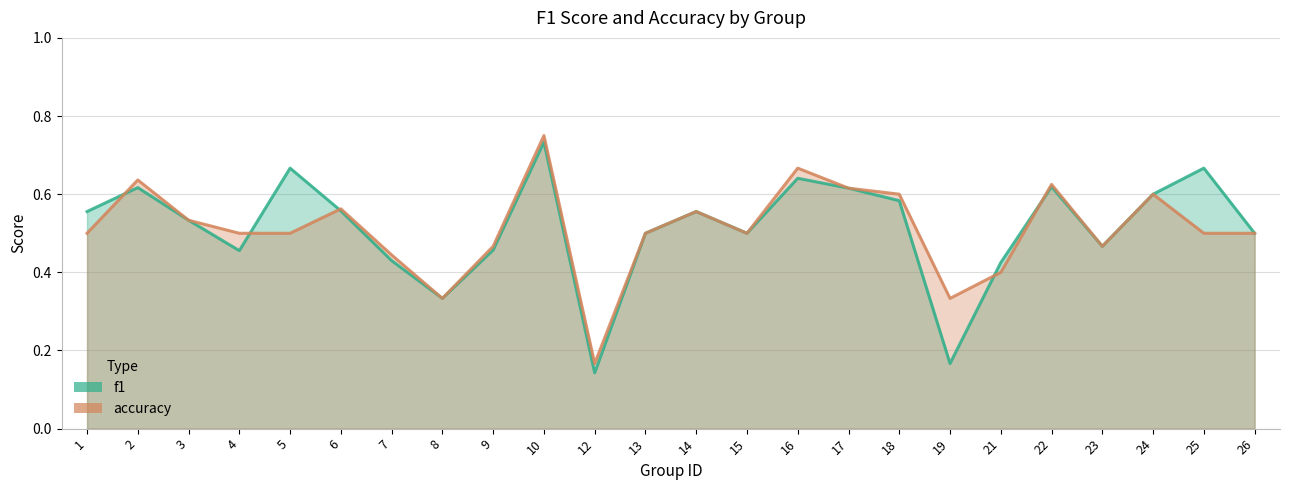

Reading left to right, extract all data points from this chart.

f1: 1=0.6	2=0.6	3=0.5	4=0.5	5=0.7	6=0.6	7=0.4	8=0.3	9=0.5	10=0.7	12=0.1	13=0.5	14=0.6	15=0.5	16=0.6	17=0.6	18=0.6	19=0.2	21=0.4	22=0.6	23=0.5	24=0.6	25=0.7	26=0.5
accuracy: 1=0.5	2=0.6	3=0.5	4=0.5	5=0.5	6=0.6	7=0.4	8=0.3	9=0.5	10=0.8	12=0.2	13=0.5	14=0.6	15=0.5	16=0.7	17=0.6	18=0.6	19=0.3	21=0.4	22=0.6	23=0.5	24=0.6	25=0.5	26=0.5